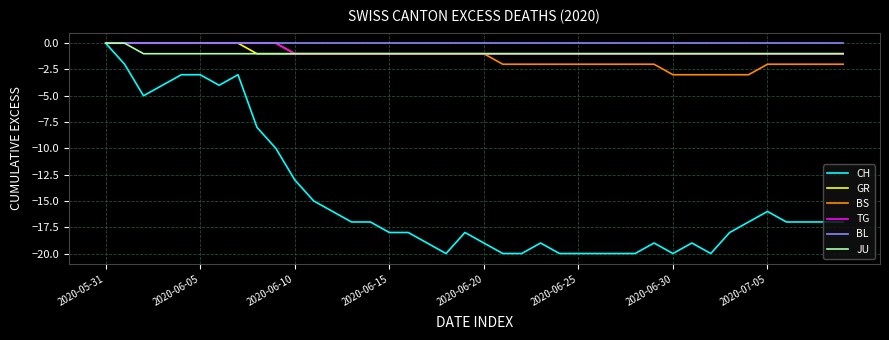

Count the number of categories in the chart.

40